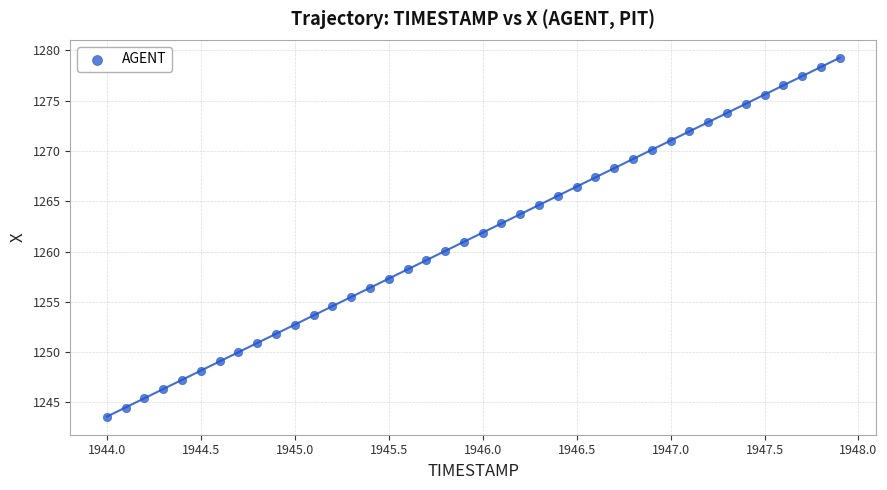

What is the range of X values (max minus min)?

3.9